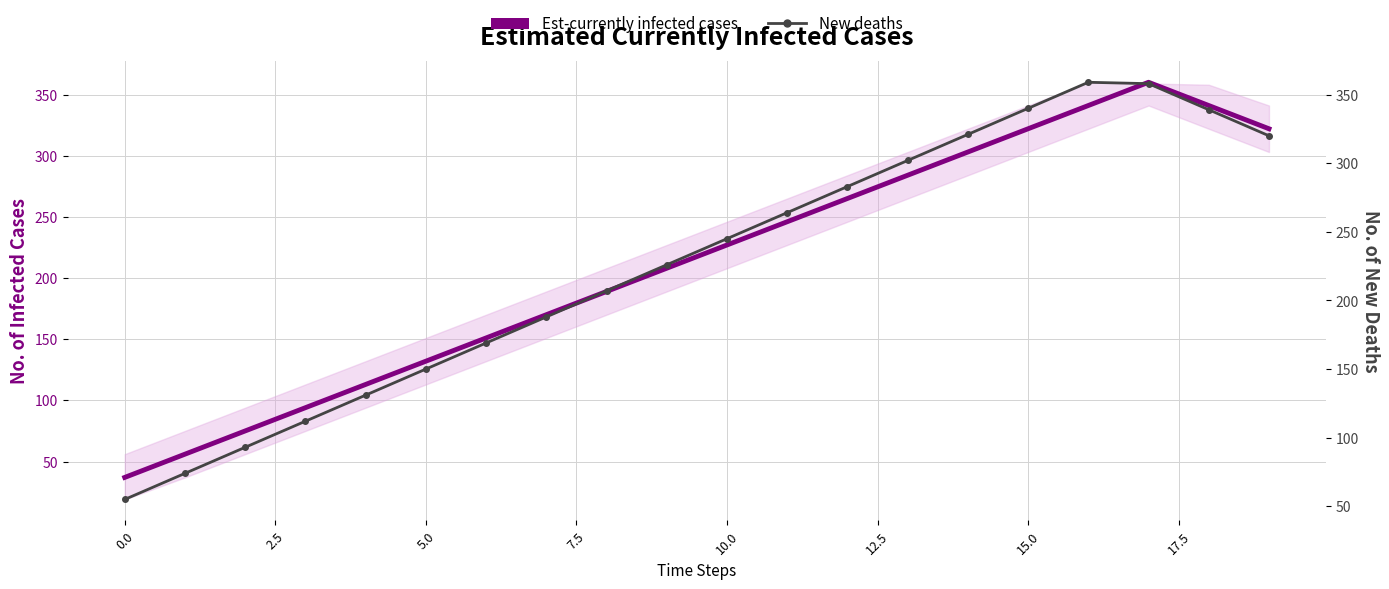

Is the value of New deaths at 5.0 greater than the value of Est-currently infected cases at 18?

No